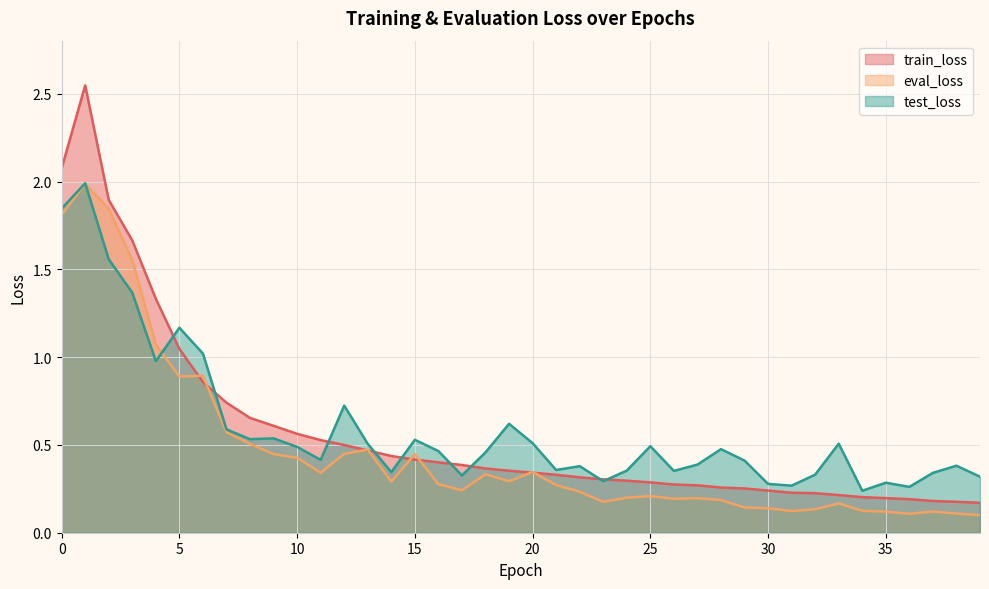

Reading left to right, what are all the values shown in this chart?

train_loss: 0=2.1	1=2.5	2=1.9	3=1.7	4=1.3	5=1.0	6=0.9	7=0.7	8=0.7	9=0.6	10=0.6	11=0.5	12=0.5	13=0.5	14=0.4	15=0.4	16=0.4	17=0.4	18=0.4	19=0.4	20=0.3	21=0.3	22=0.3	23=0.3	24=0.3	25=0.3	26=0.3	27=0.3	28=0.3	29=0.3	30=0.2	31=0.2	32=0.2	33=0.2	34=0.2	35=0.2	36=0.2	37=0.2	38=0.2	39=0.2
eval_loss: 0=1.8	1=2.0	2=1.8	3=1.6	4=1.1	5=0.9	6=0.9	7=0.6	8=0.5	9=0.4	10=0.4	11=0.3	12=0.4	13=0.5	14=0.3	15=0.4	16=0.3	17=0.2	18=0.3	19=0.3	20=0.3	21=0.3	22=0.2	23=0.2	24=0.2	25=0.2	26=0.2	27=0.2	28=0.2	29=0.1	30=0.1	31=0.1	32=0.1	33=0.2	34=0.1	35=0.1	36=0.1	37=0.1	38=0.1	39=0.1
test_loss: 0=1.8	1=2.0	2=1.6	3=1.4	4=1.0	5=1.2	6=1.0	7=0.6	8=0.5	9=0.5	10=0.5	11=0.4	12=0.7	13=0.5	14=0.3	15=0.5	16=0.5	17=0.3	18=0.5	19=0.6	20=0.5	21=0.4	22=0.4	23=0.3	24=0.4	25=0.5	26=0.4	27=0.4	28=0.5	29=0.4	30=0.3	31=0.3	32=0.3	33=0.5	34=0.2	35=0.3	36=0.3	37=0.3	38=0.4	39=0.3